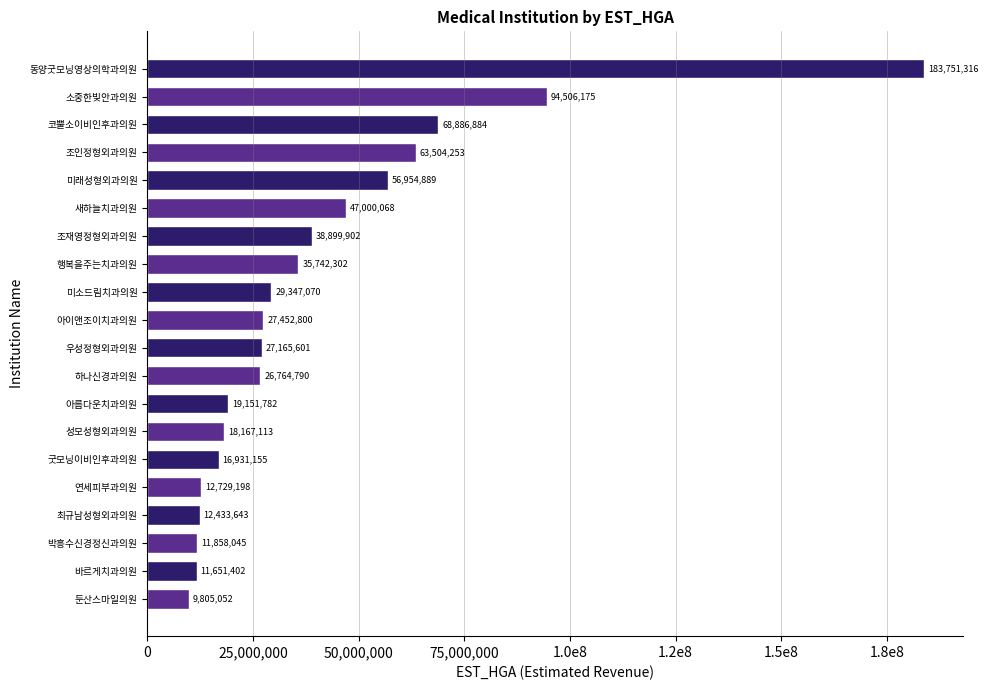

Does the chart contain any negative values?

No